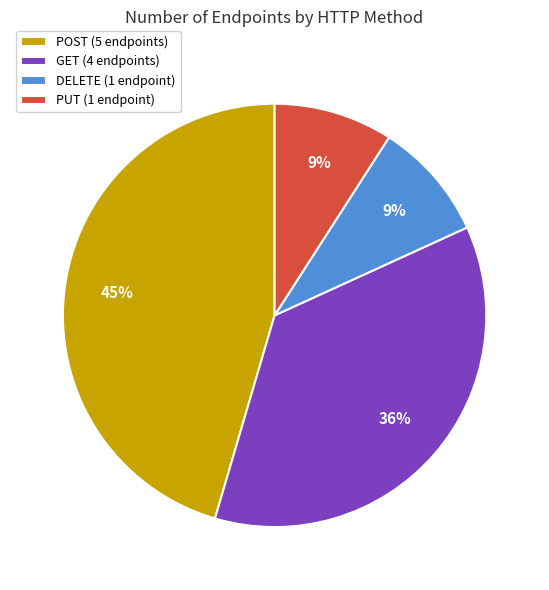

Is there a majority slice in this chart?

No